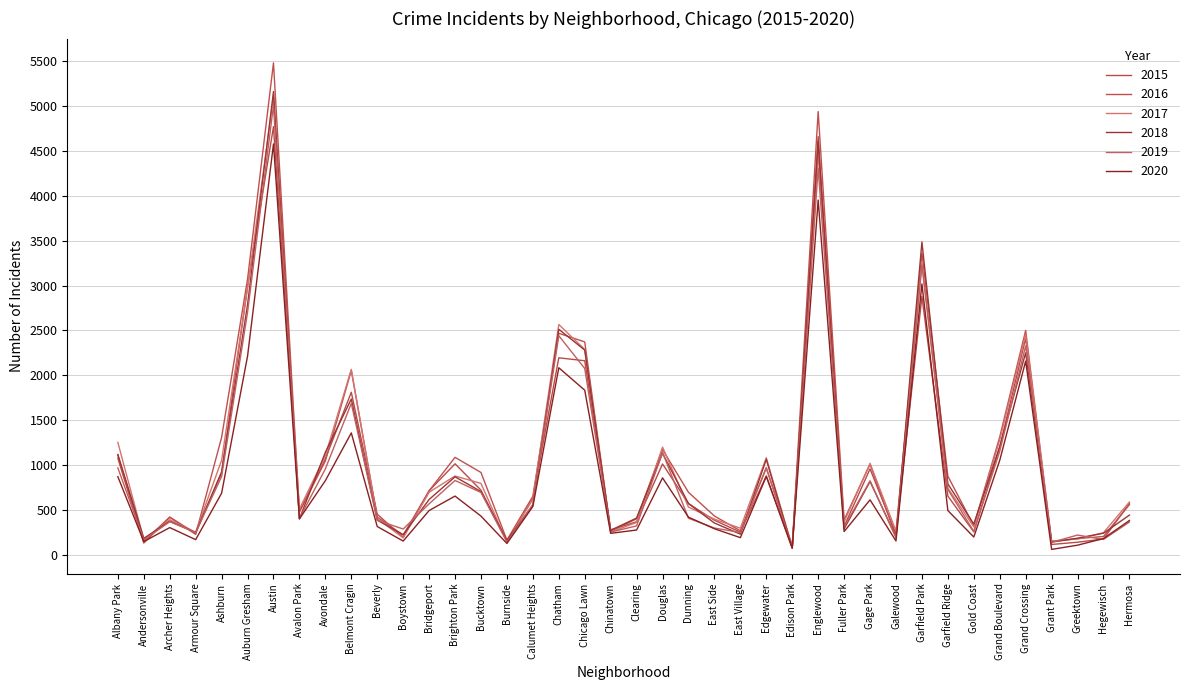

What is the sum of all 2020 values?

34024